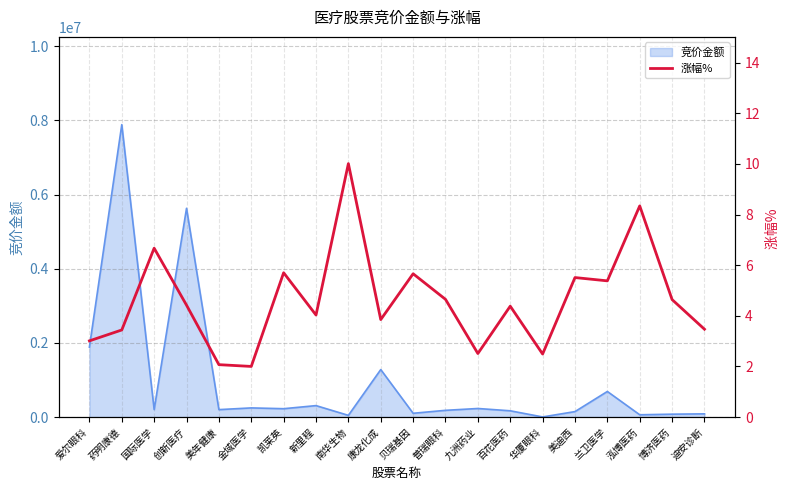

At which category does the chart reach its peak across all series?

南华生物